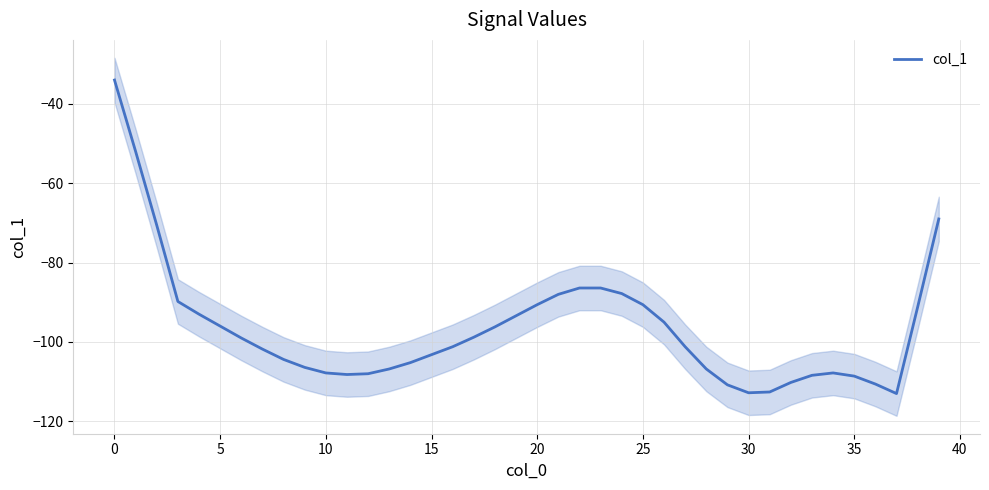

What is the maximum value shown in the chart?

-34.0